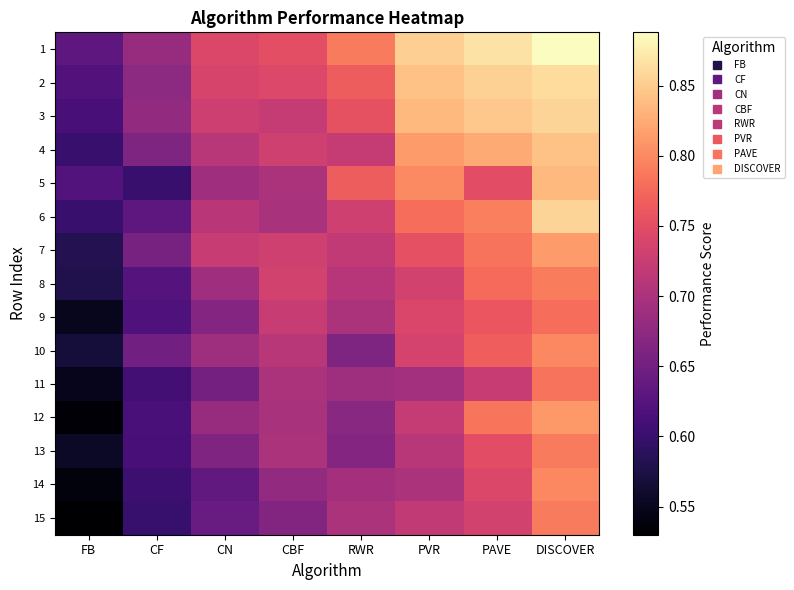

Reading right to left, extract all data points from this chart.

1: DISCOVER=0.9	PAVE=0.9	PVR=0.9	RWR=0.8	CBF=0.8	CN=0.7	CF=0.7	FB=0.6
2: DISCOVER=0.9	PAVE=0.9	PVR=0.8	RWR=0.8	CBF=0.7	CN=0.7	CF=0.7	FB=0.6
3: DISCOVER=0.9	PAVE=0.8	PVR=0.8	RWR=0.8	CBF=0.7	CN=0.7	CF=0.7	FB=0.6
4: DISCOVER=0.8	PAVE=0.8	PVR=0.8	RWR=0.7	CBF=0.7	CN=0.7	CF=0.7	FB=0.6
5: DISCOVER=0.8	PAVE=0.8	PVR=0.8	RWR=0.8	CBF=0.7	CN=0.7	CF=0.6	FB=0.6
6: DISCOVER=0.9	PAVE=0.8	PVR=0.8	RWR=0.7	CBF=0.7	CN=0.7	CF=0.6	FB=0.6
7: DISCOVER=0.8	PAVE=0.8	PVR=0.8	RWR=0.7	CBF=0.7	CN=0.7	CF=0.7	FB=0.6
8: DISCOVER=0.8	PAVE=0.8	PVR=0.7	RWR=0.7	CBF=0.7	CN=0.7	CF=0.6	FB=0.6
9: DISCOVER=0.8	PAVE=0.8	PVR=0.7	RWR=0.7	CBF=0.7	CN=0.7	CF=0.6	FB=0.6
10: DISCOVER=0.8	PAVE=0.8	PVR=0.7	RWR=0.7	CBF=0.7	CN=0.7	CF=0.6	FB=0.6
11: DISCOVER=0.8	PAVE=0.7	PVR=0.7	RWR=0.7	CBF=0.7	CN=0.7	CF=0.6	FB=0.5
12: DISCOVER=0.8	PAVE=0.8	PVR=0.7	RWR=0.7	CBF=0.7	CN=0.7	CF=0.6	FB=0.5
13: DISCOVER=0.8	PAVE=0.8	PVR=0.7	RWR=0.7	CBF=0.7	CN=0.7	CF=0.6	FB=0.6
14: DISCOVER=0.8	PAVE=0.7	PVR=0.7	RWR=0.7	CBF=0.7	CN=0.6	CF=0.6	FB=0.5
15: DISCOVER=0.8	PAVE=0.7	PVR=0.7	RWR=0.7	CBF=0.7	CN=0.6	CF=0.6	FB=0.5